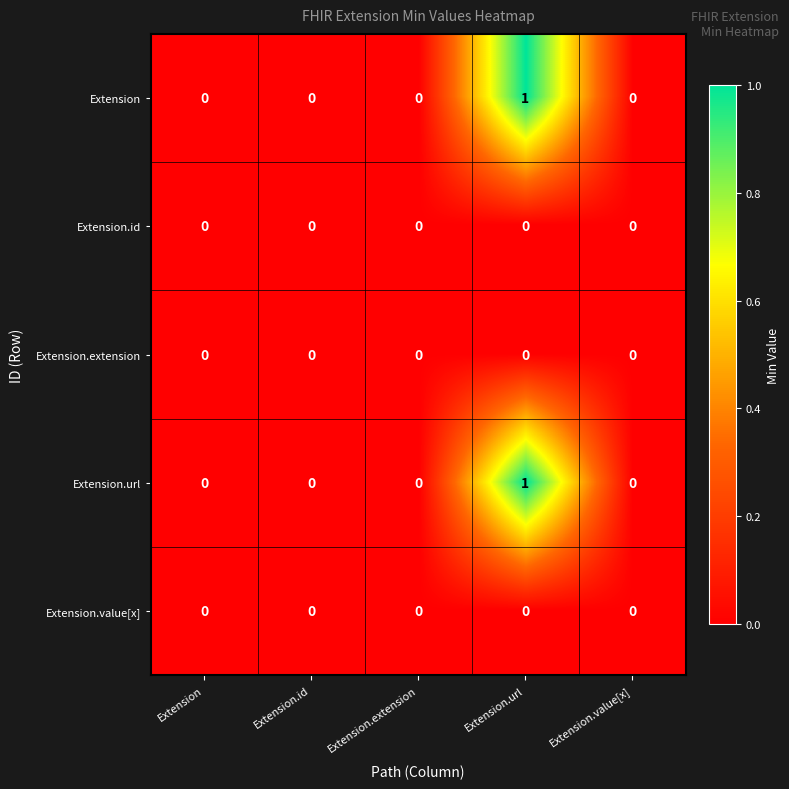

What is the maximum value shown in the chart?

1